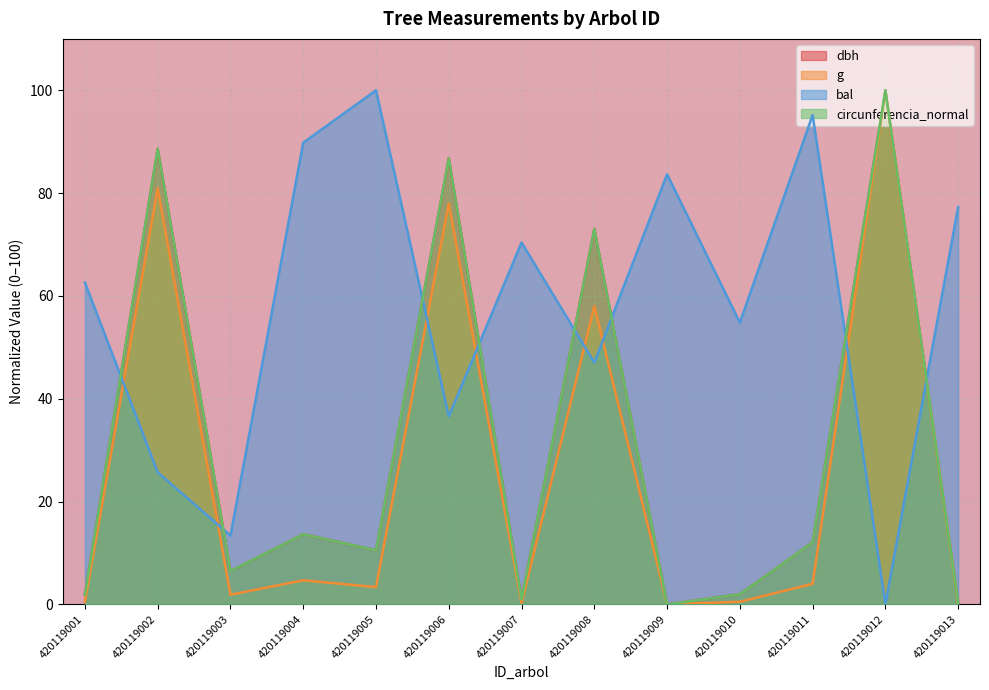

At which label does dbh reach its minimum?

420119009